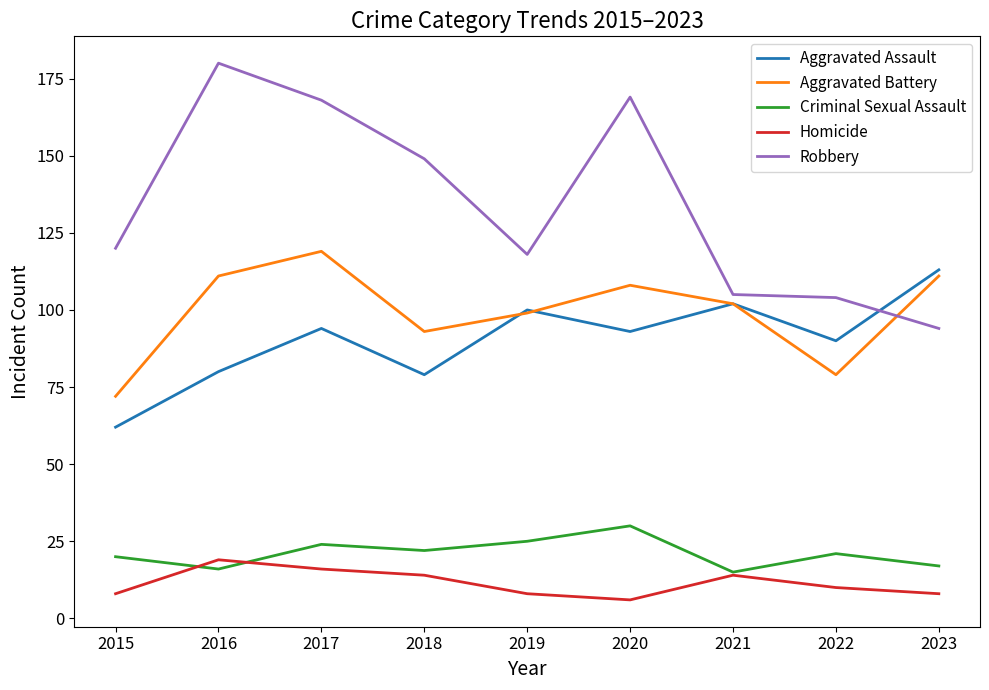

Which label corresponds to the largest value in the chart?

2016